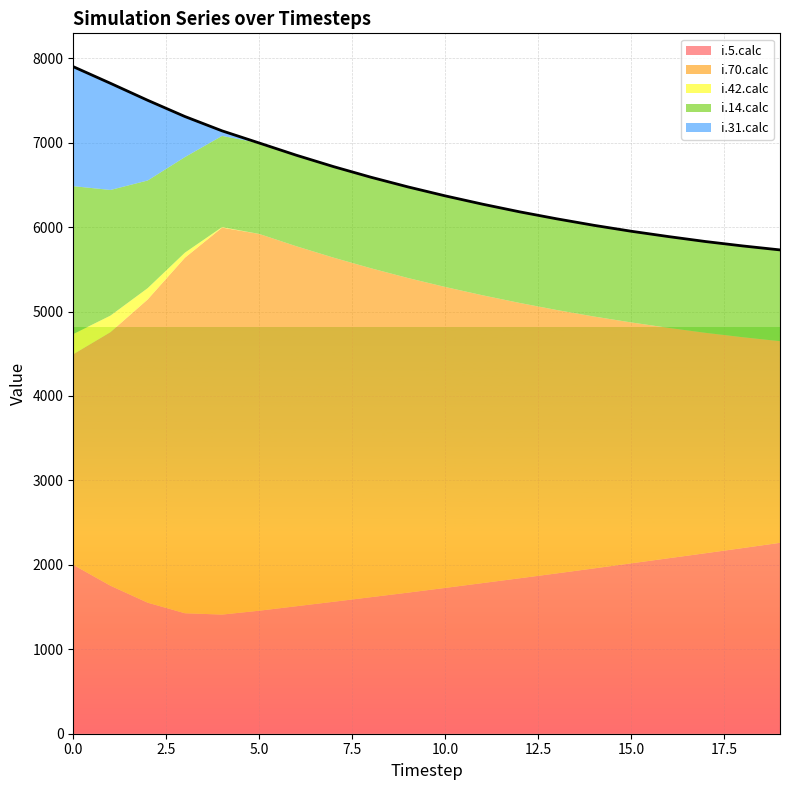

What is the value of the i.42.calc point at the 1st from the left?

240